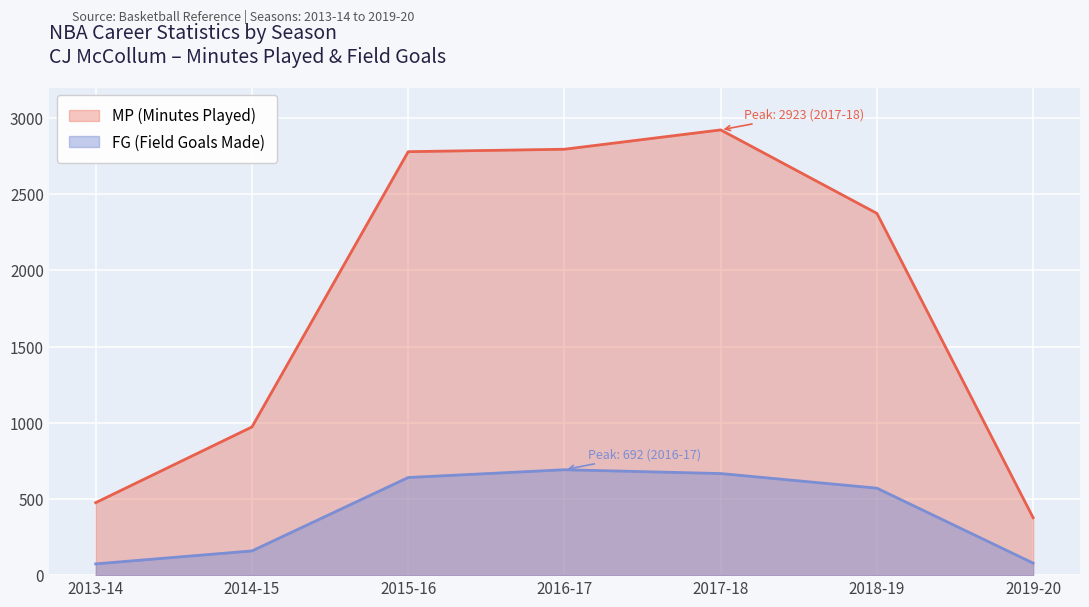

Is the value of MP at 2015-16 greater than the value of FG at 2017-18?

Yes